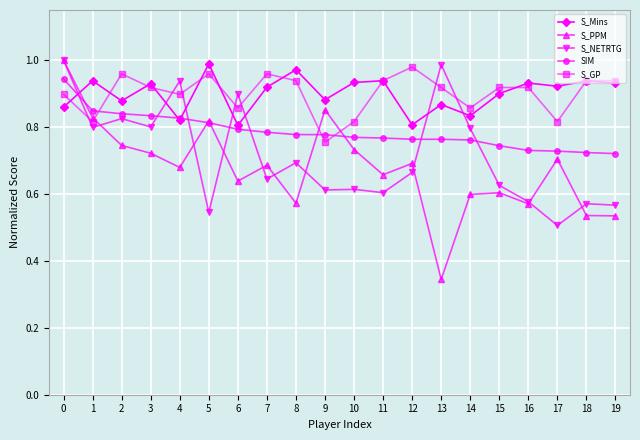

Where is S_NETRTG nearest to the value 0?

17